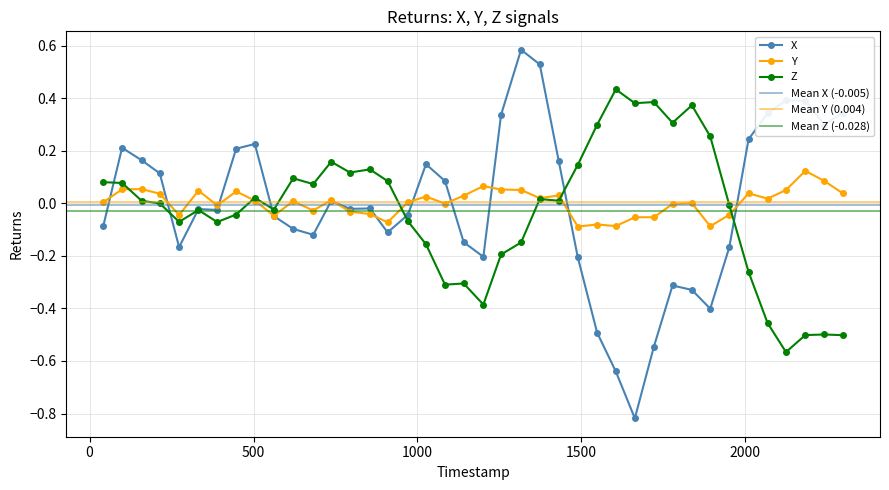

What are all the series names shown in the legend?

X, Y, Z